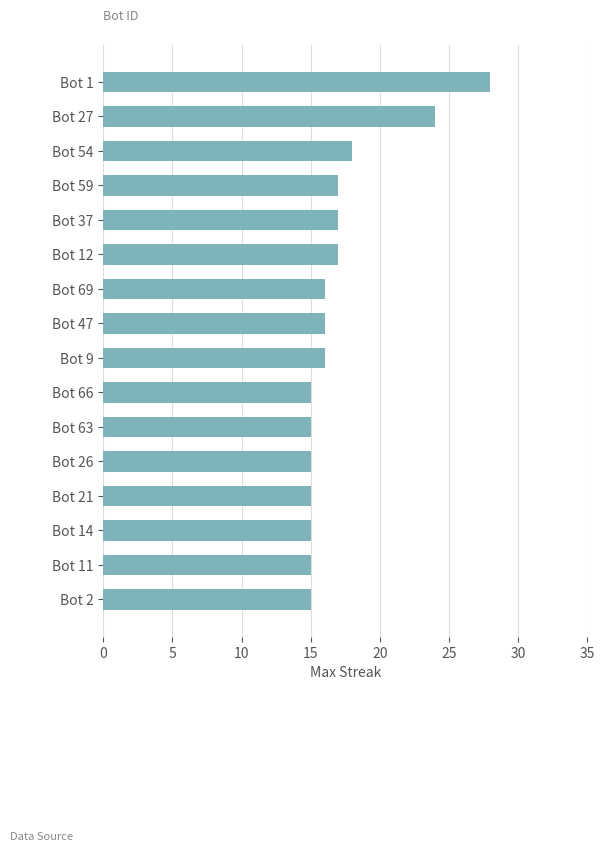

What position from the top is Bot 59?

4